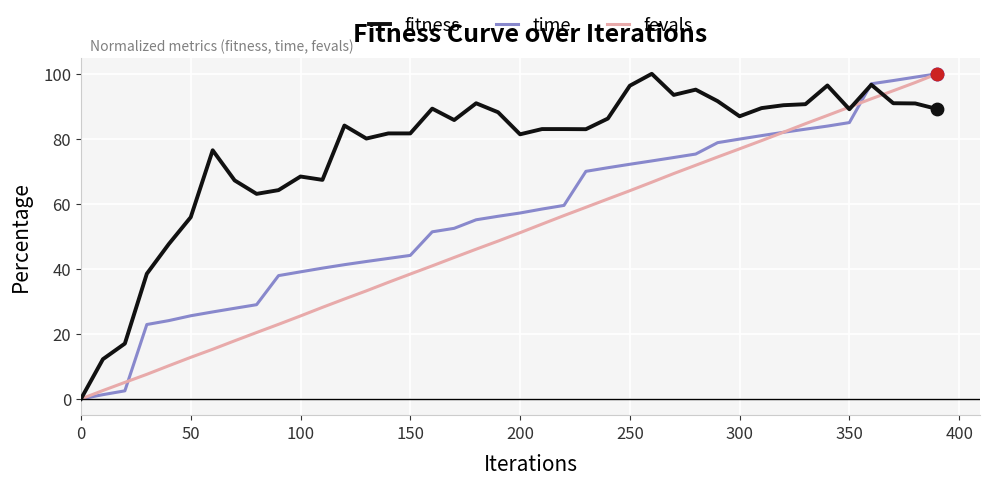

List the series in order of their overall mean, lowest first.

fevals, time, fitness